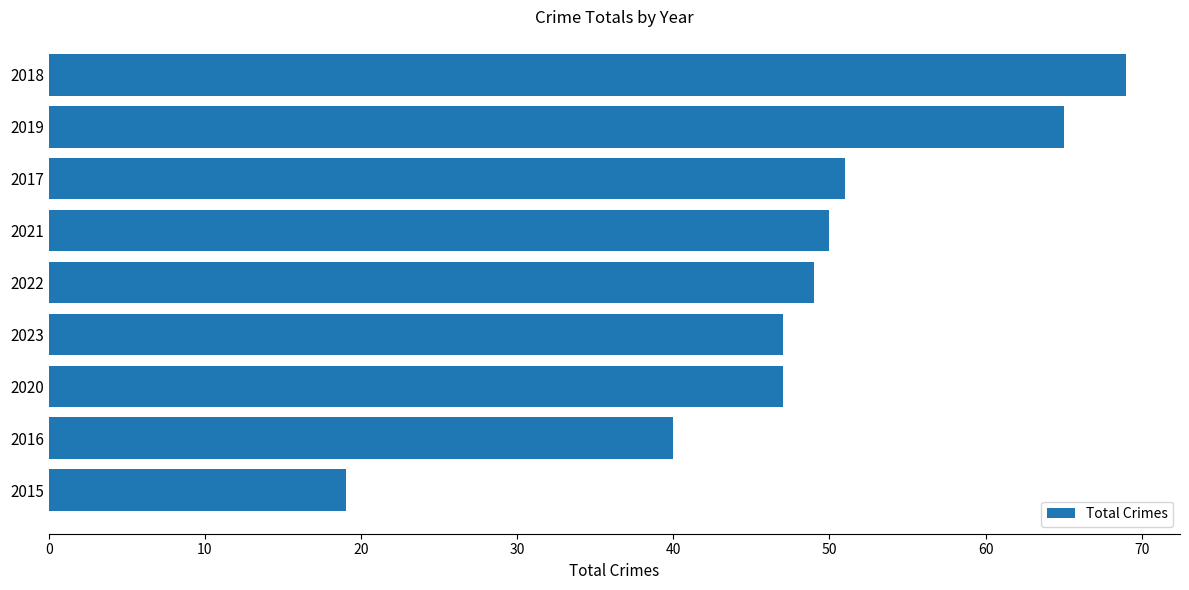

Is it true that the value at 2018 is 112?

False